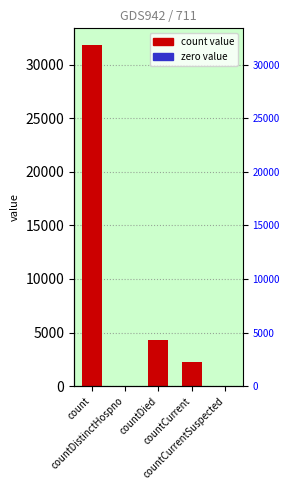

Between countDied and countCurrent, which is larger?

countDied